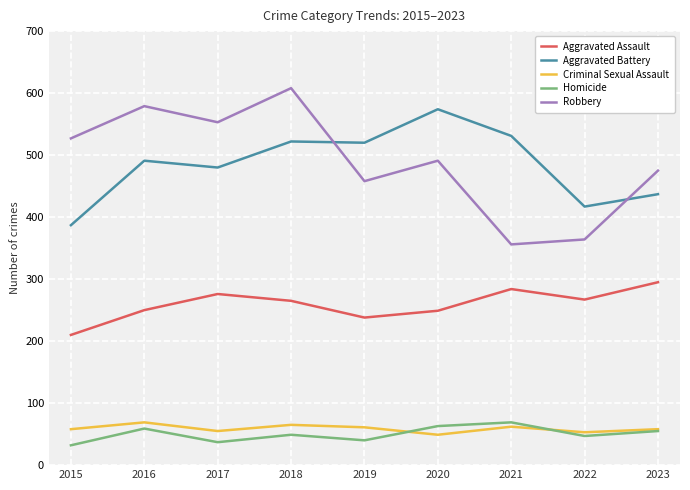

How many distinct data groups are displayed?

5